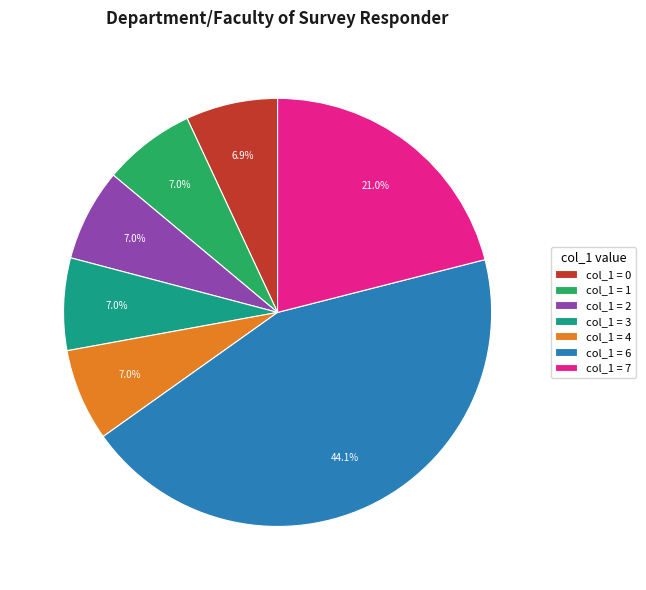

To the nearest percent, what is the difference between the largest and smallest slice percentages?

37%